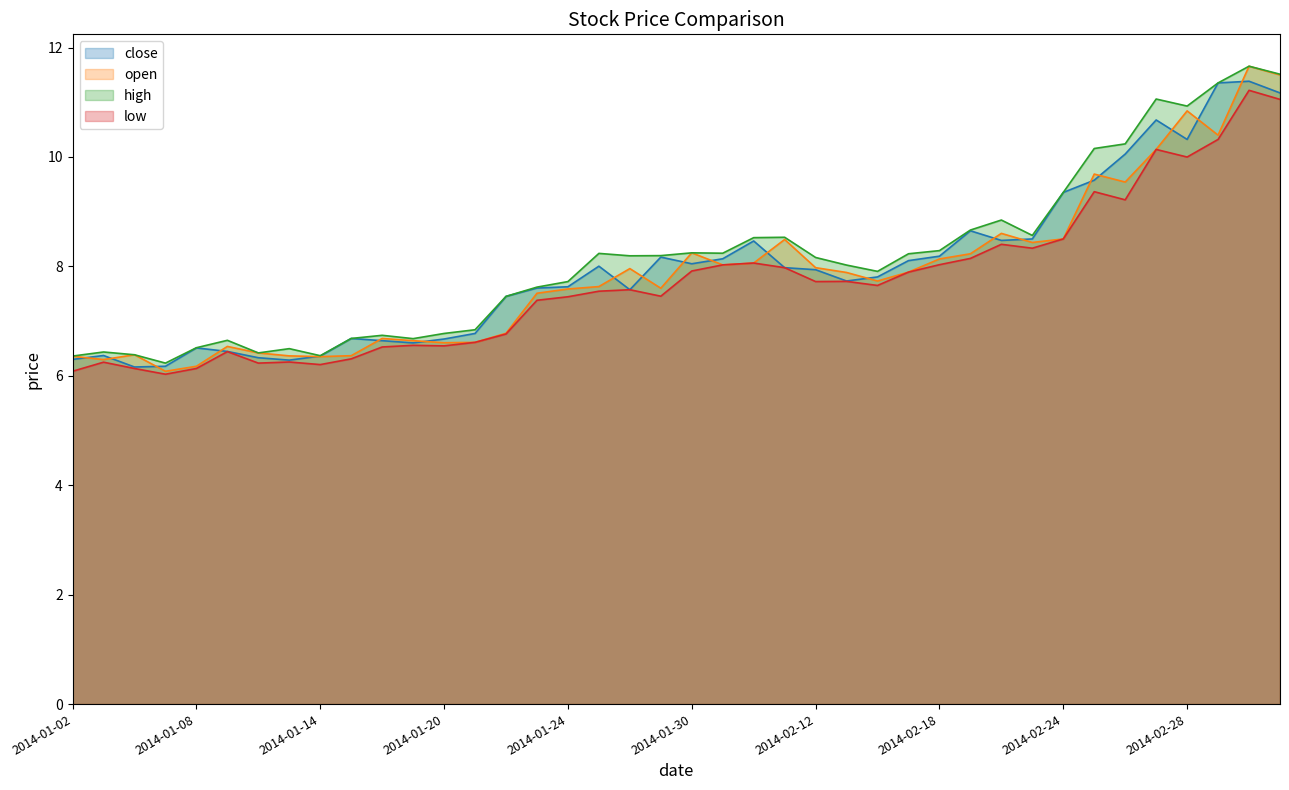

Where is low nearest to the value 8?

2014-02-11